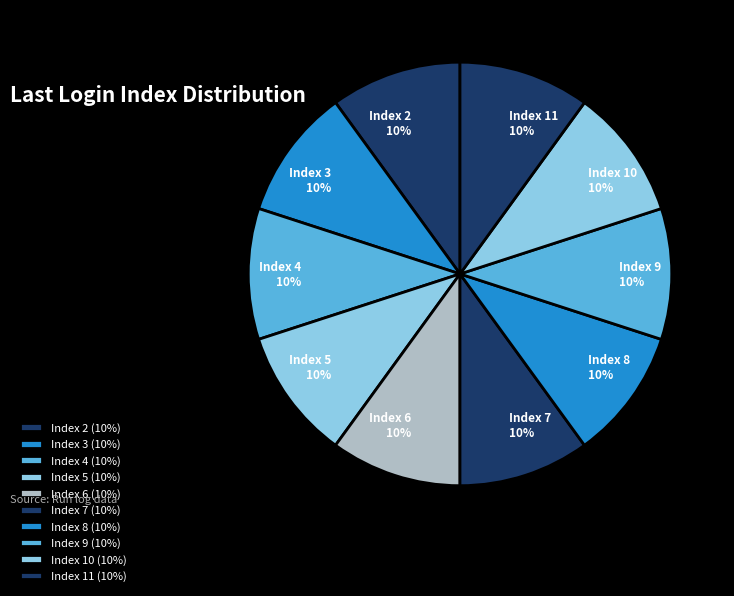

Does Index 2 account for over 50% of the chart?

No